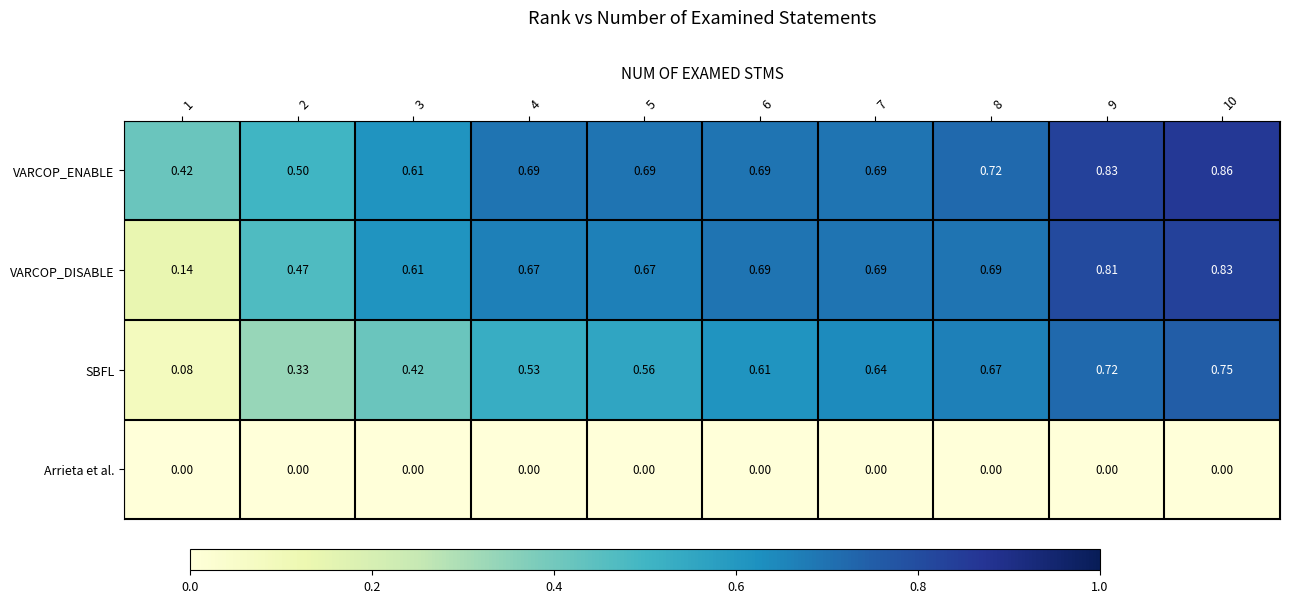

Which series has the widest spread of values?

VARCOP_DISABLE